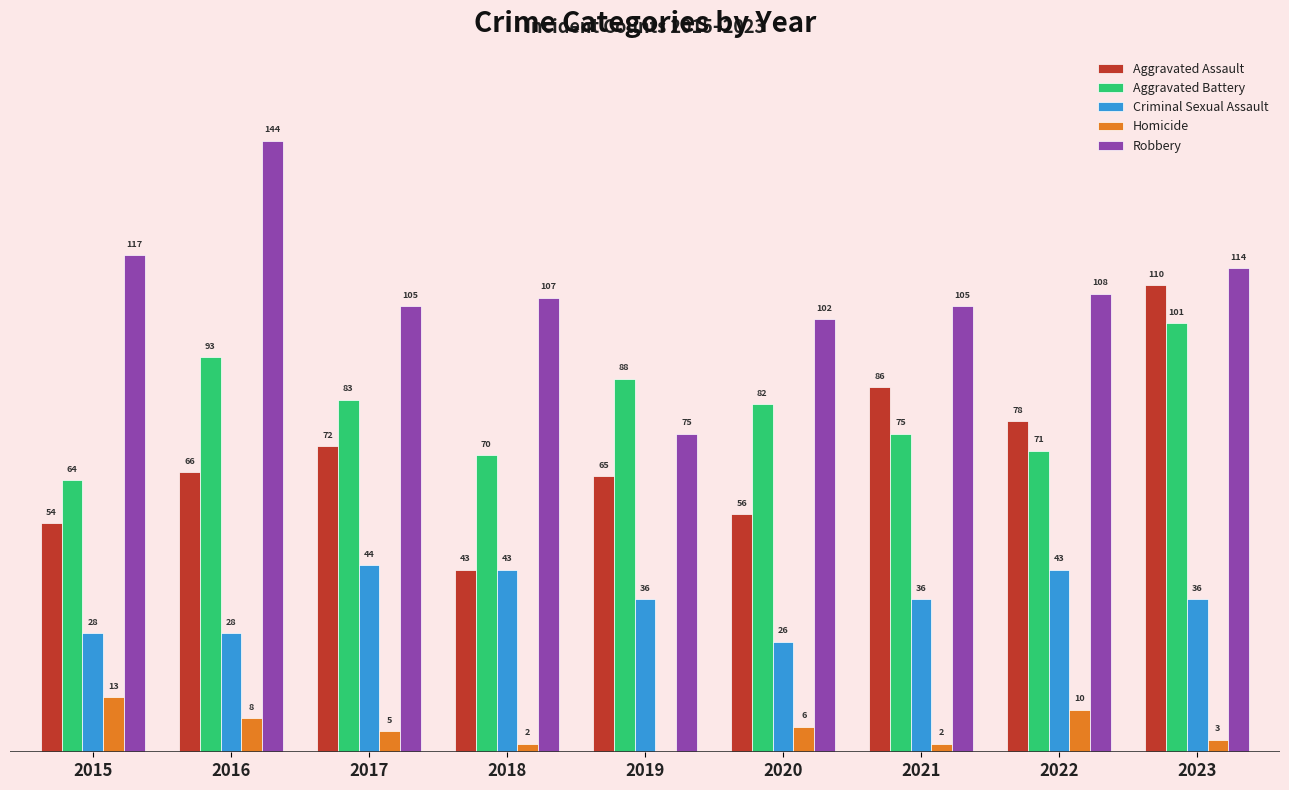

Which series has the largest total across all categories?

Robbery